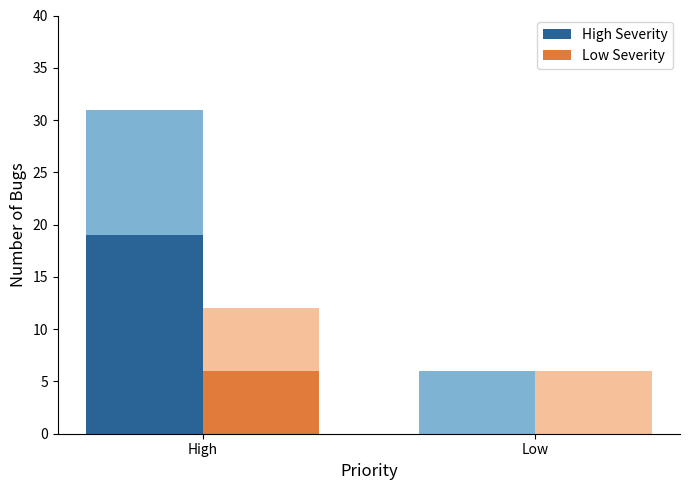

How many Low Severity values are between 0 and 6?

2